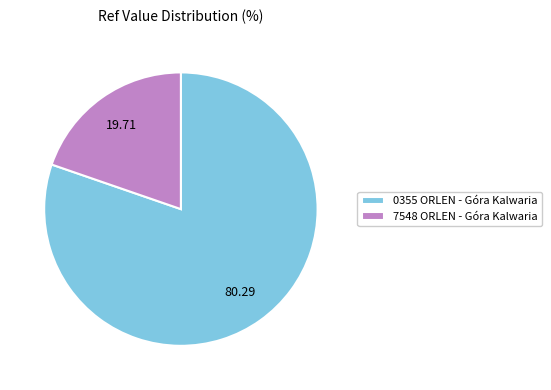

Between 7548 ORLEN - Góra Kalwaria and 0355 ORLEN - Góra Kalwaria, which is larger?

0355 ORLEN - Góra Kalwaria